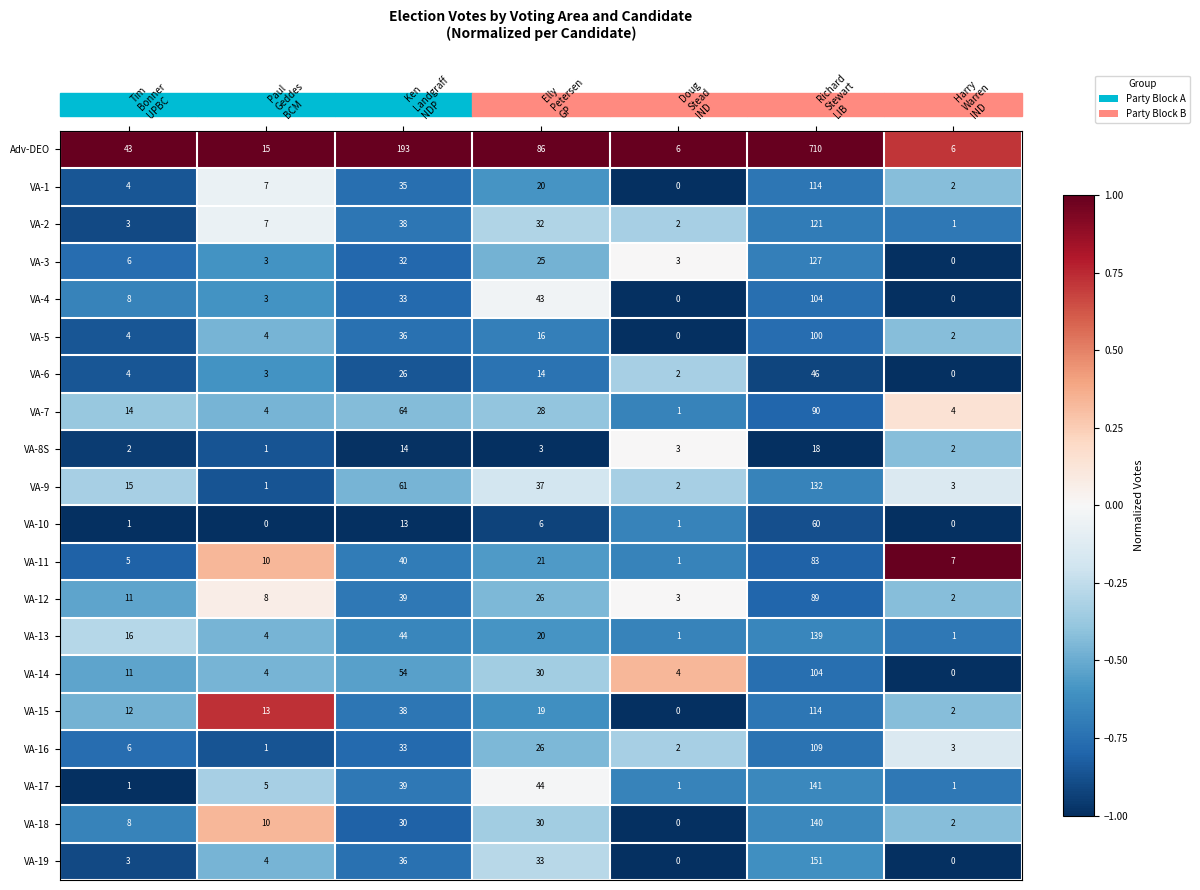

What is the sum of all VA-9 values?

251